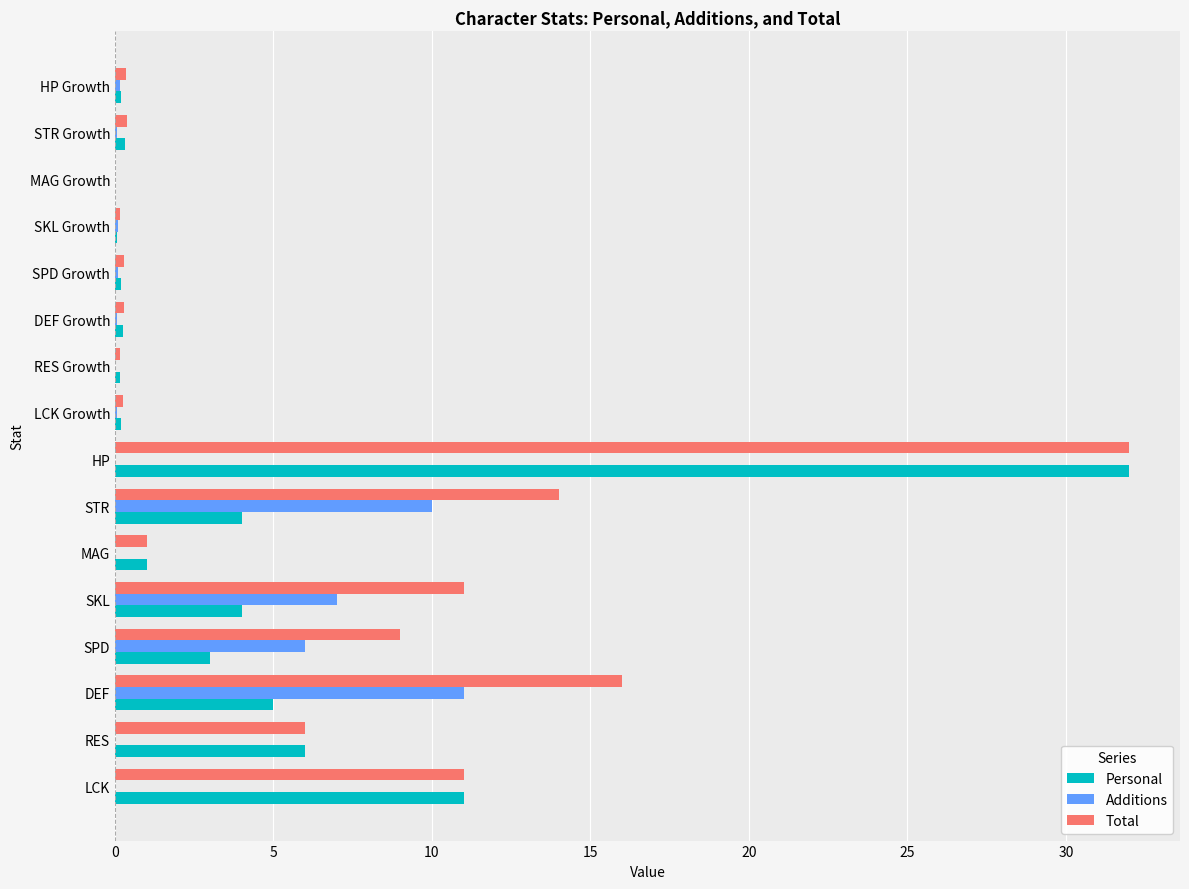

The Additions series shows -7.1 at LCK. True or false?

False